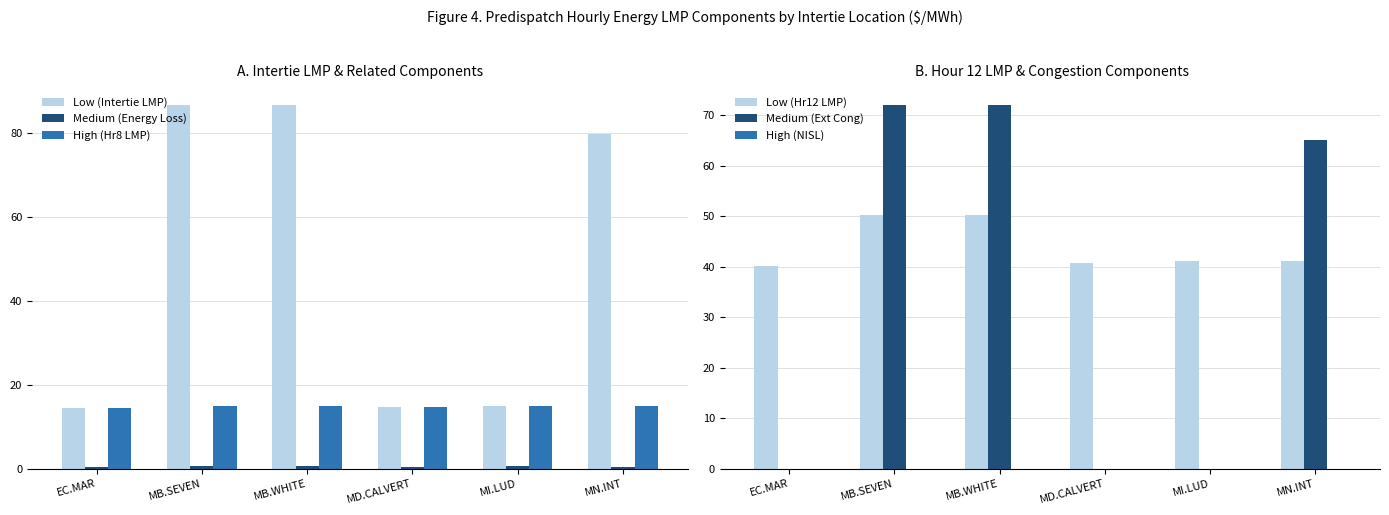

Reading left to right, list all the values displayed in this chart.

Intertie LMP: 14.6	86.7	86.7	14.7	14.9	79.9
Energy Loss Price: 0.3	0.5	0.5	0.5	0.7	0.4
Hour 8 LMP: 14.5	14.9	14.9	14.7	14.9	14.9
Hour 12 LMP: 40.2	50.2	50.2	40.7	41.2	41.2
External Congestion Price: 0.0	72.0	72.0	0.0	0.0	65.2
Net Interchange Scheduling Limit: 0.0	0.0	0.0	0.0	0.0	0.0